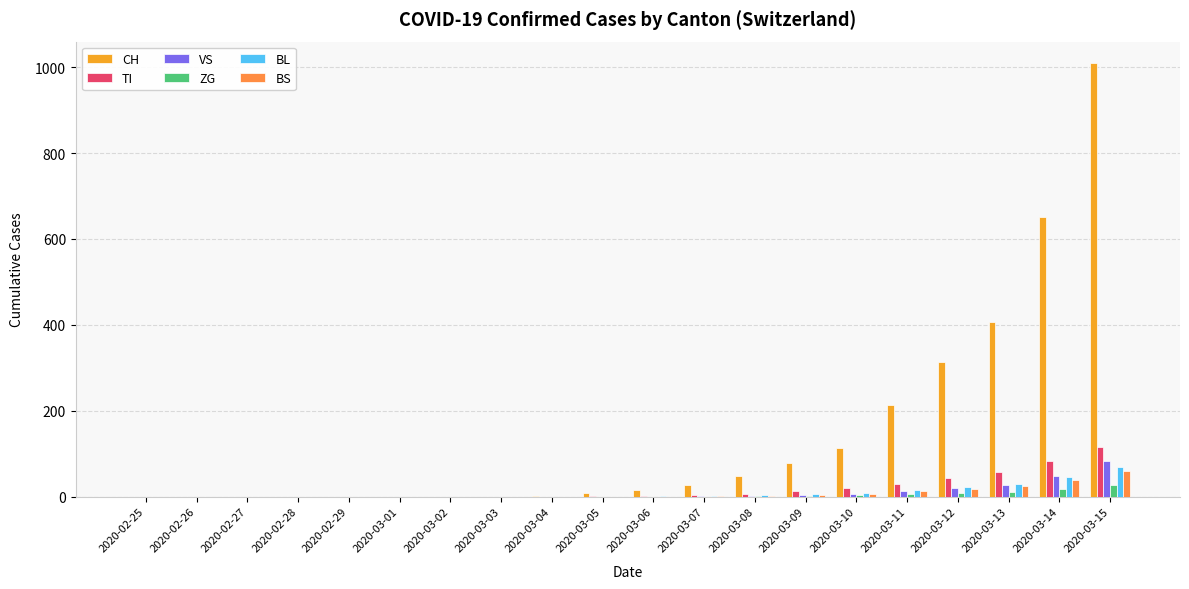

True or false: BL has a value of -38 at 2020-02-26.

False